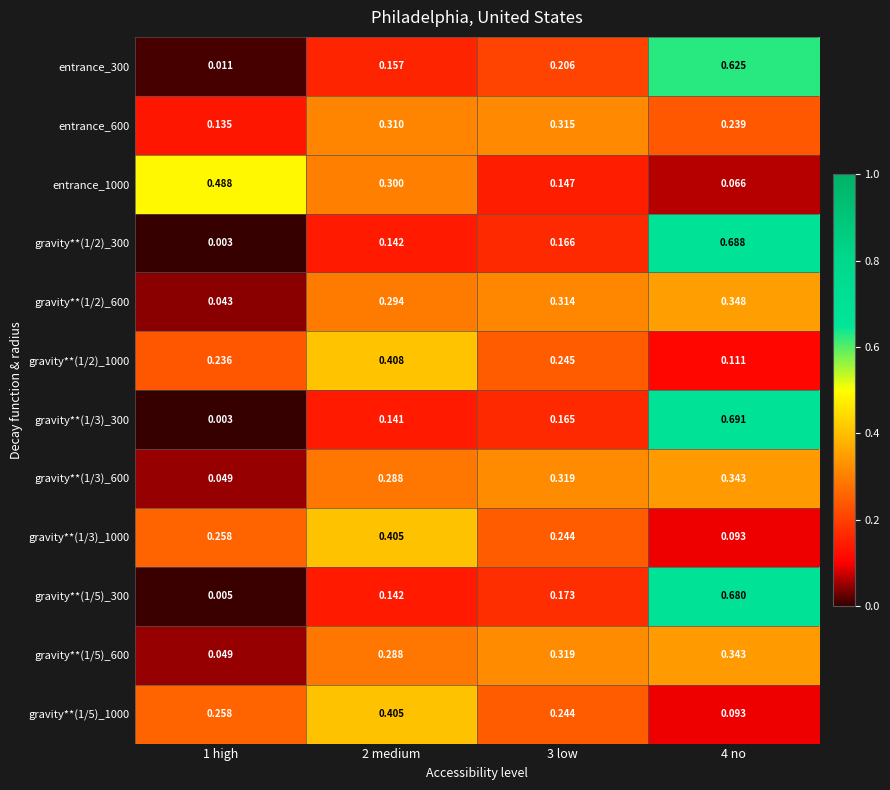

Is the value of gravity**(1/5)_1000 at 1 high greater than the value of entrance_1000 at 4 no?

Yes